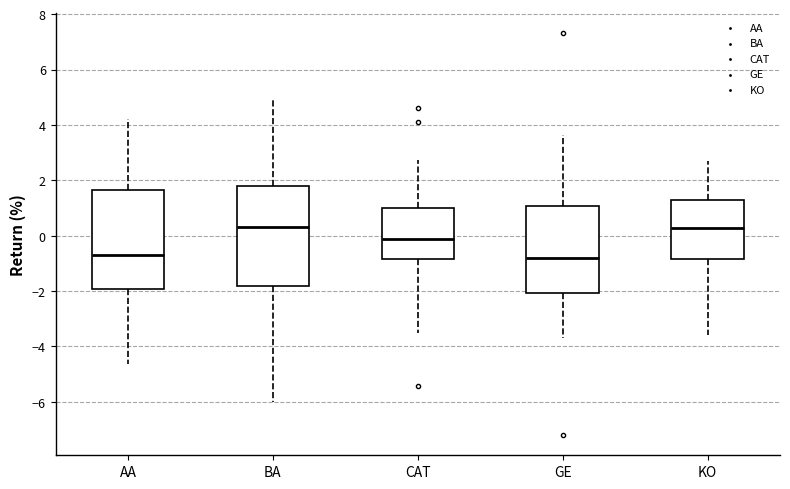

Reading left to right, read every box against the y-axis: the position of its median line, the range the box covers, and the ends of its whiskers. The values are not printed on the chart, so give them approximately, as read against the axis.

AA: median -0.8, box -2.0 to 1.6, whiskers -4.6 to 4.2
BA: median 0.4, box -1.8 to 1.8, whiskers -6.0 to 5.0
CAT: median -0.2, box -0.8 to 1.0, whiskers -3.6 to 2.8
GE: median -0.8, box -2.0 to 1.0, whiskers -3.8 to 3.6
KO: median 0.2, box -0.8 to 1.2, whiskers -3.6 to 2.8